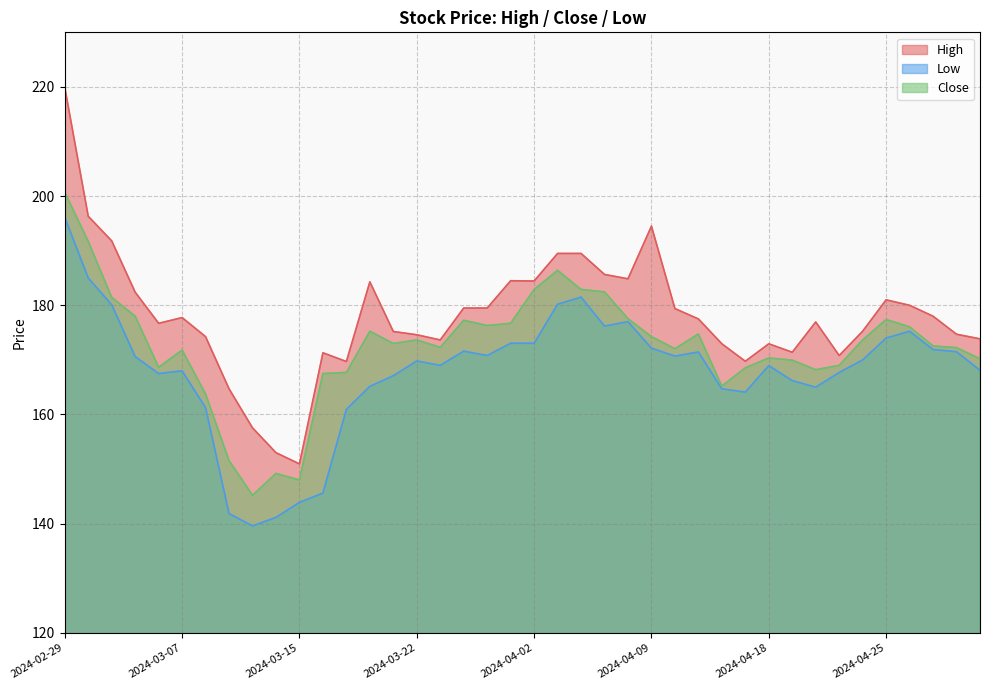

Is the value of Close at 2024-04-12 greater than the value of High at 2024-02-29?

No